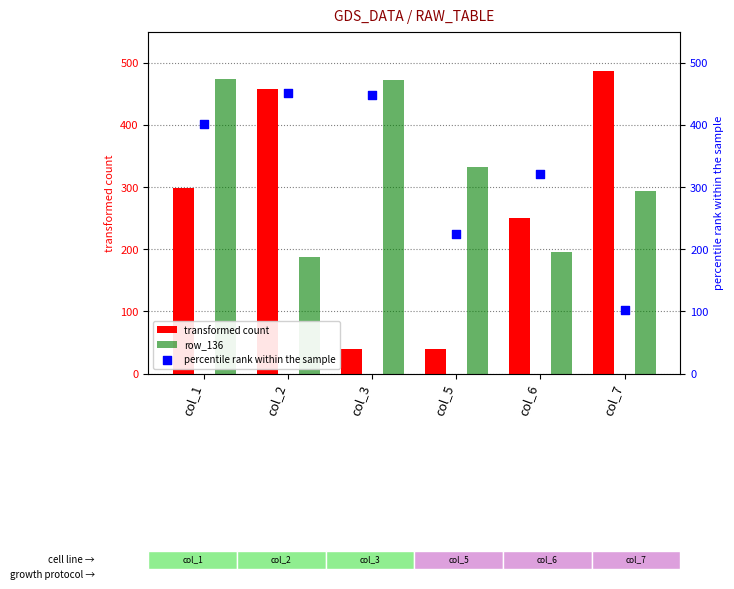

Which series reaches the maximum Y coordinate?

transformed count